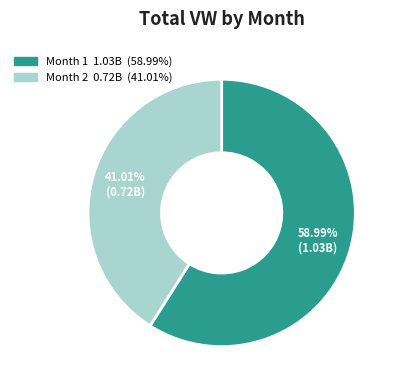

To the nearest percent, what is the combined percentage of Month 2 and Month 1?

100%